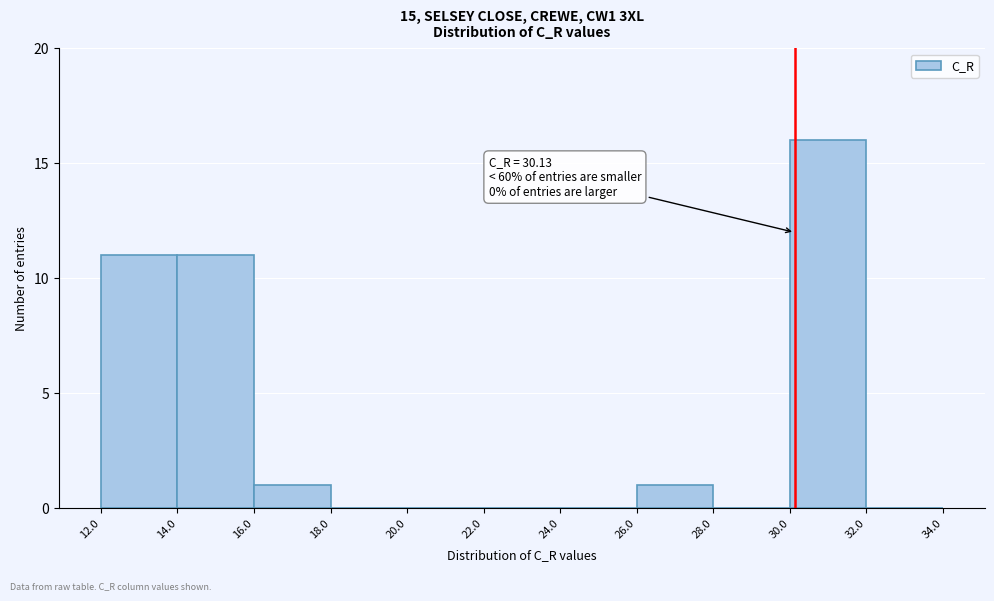

Over which range of the x-axis is the bar tallest?

30.0 to 32.0